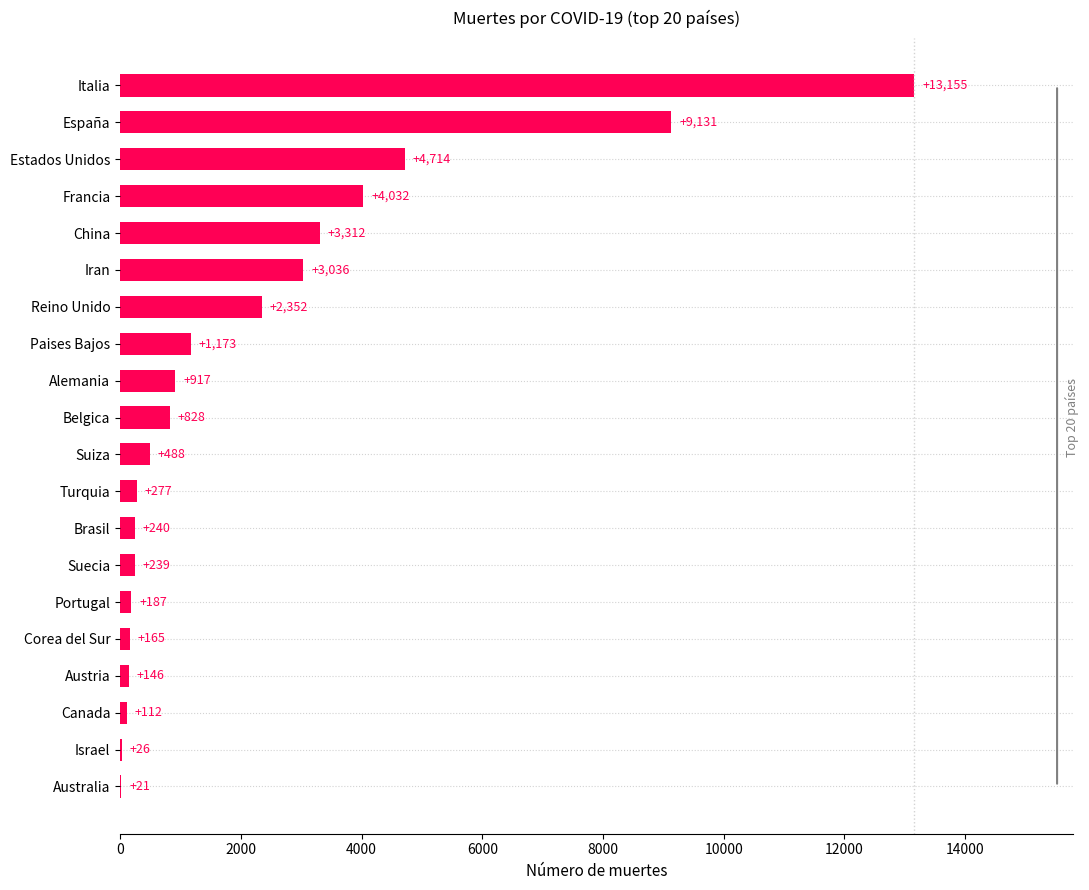

What is the average value?

2228